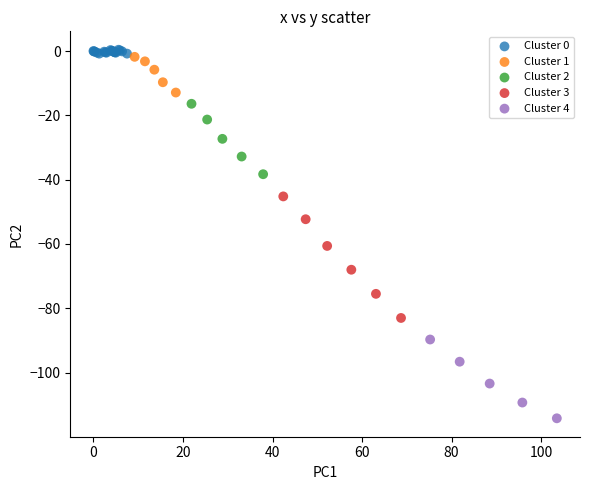

Which series has the widest spread of Y values?

Cluster 3